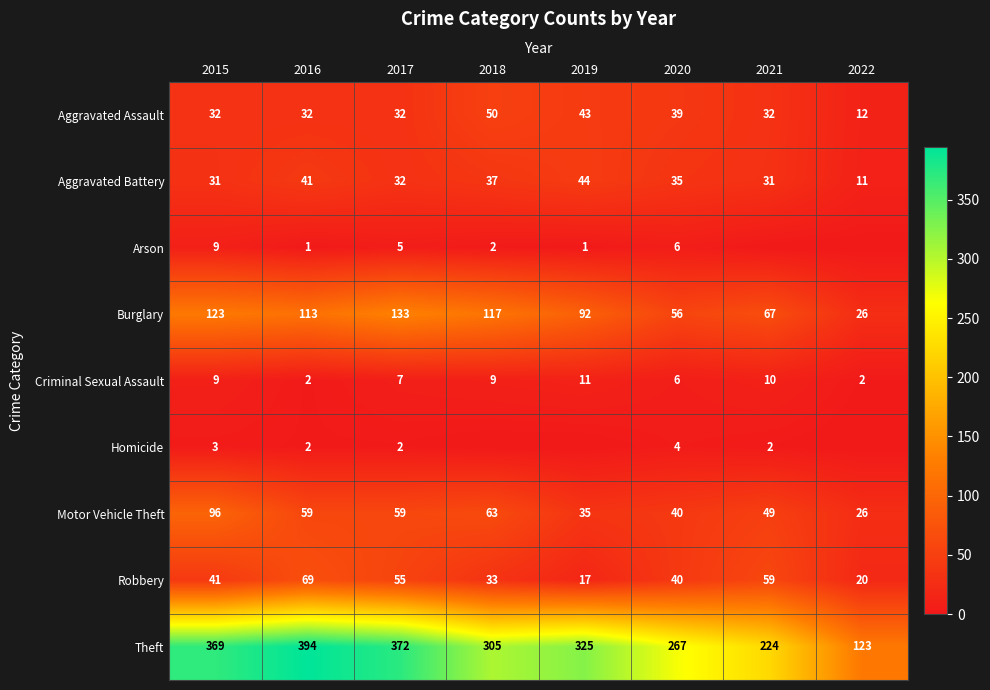

What is the spread (max minus min) of values at 2019?

325